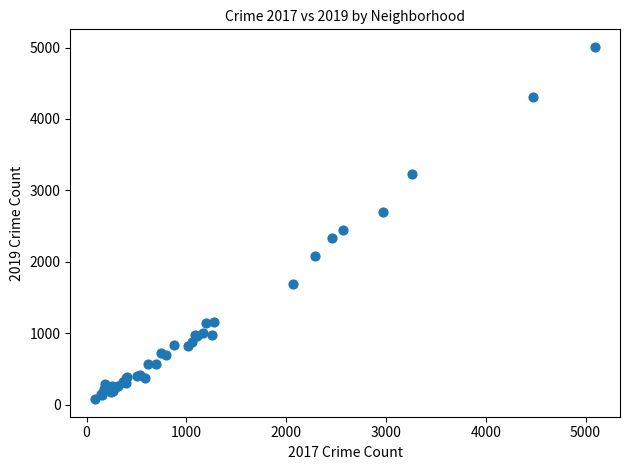

What Y value in the scatter plot is closest to 2542?

2441